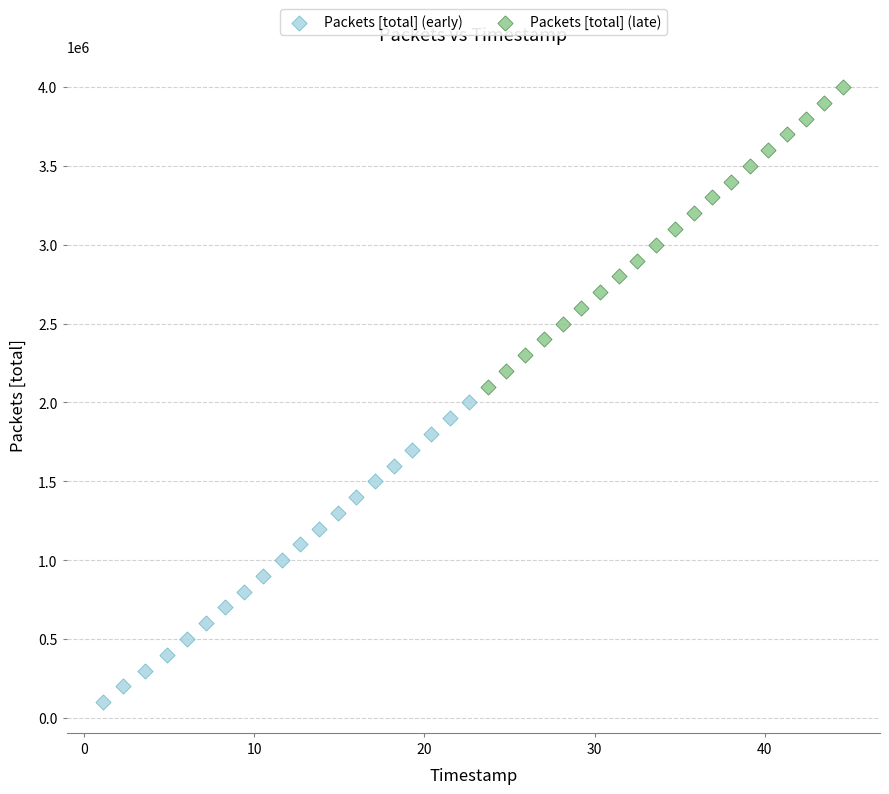

Which series reaches the minimum Y coordinate?

Packets [total] (early)